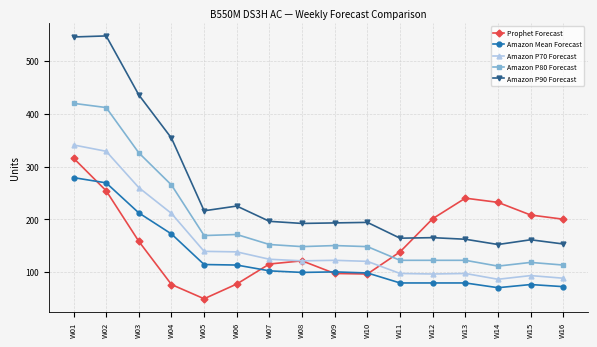

What is the value of the Prophet Forecast point at the 9th from the left?

97